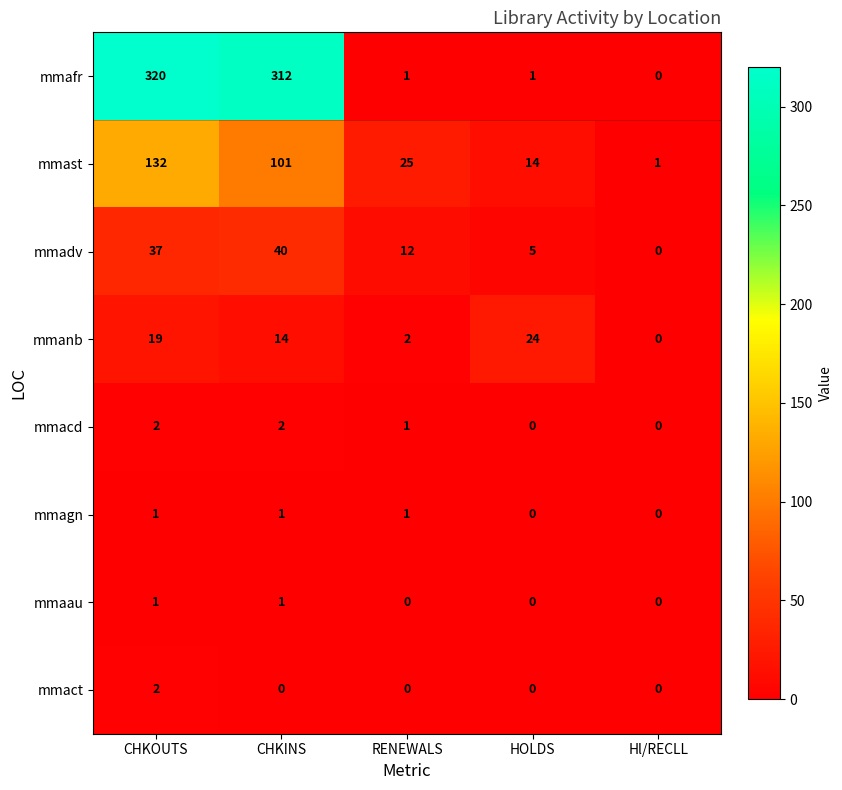

Is it true that mmact equals 1 at RENEWALS?

False